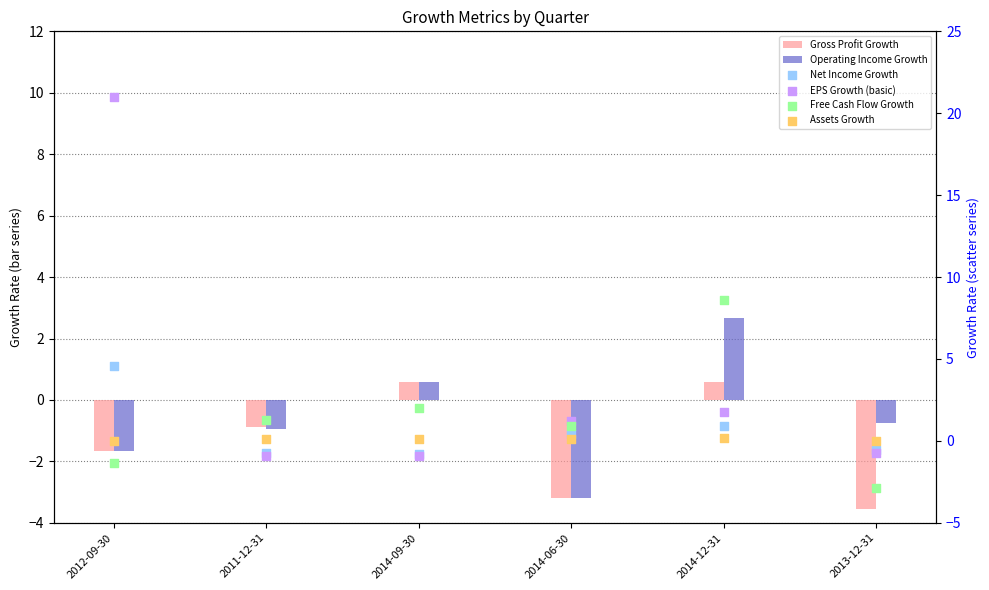

At how many categories does at least one series exceed 15?

1